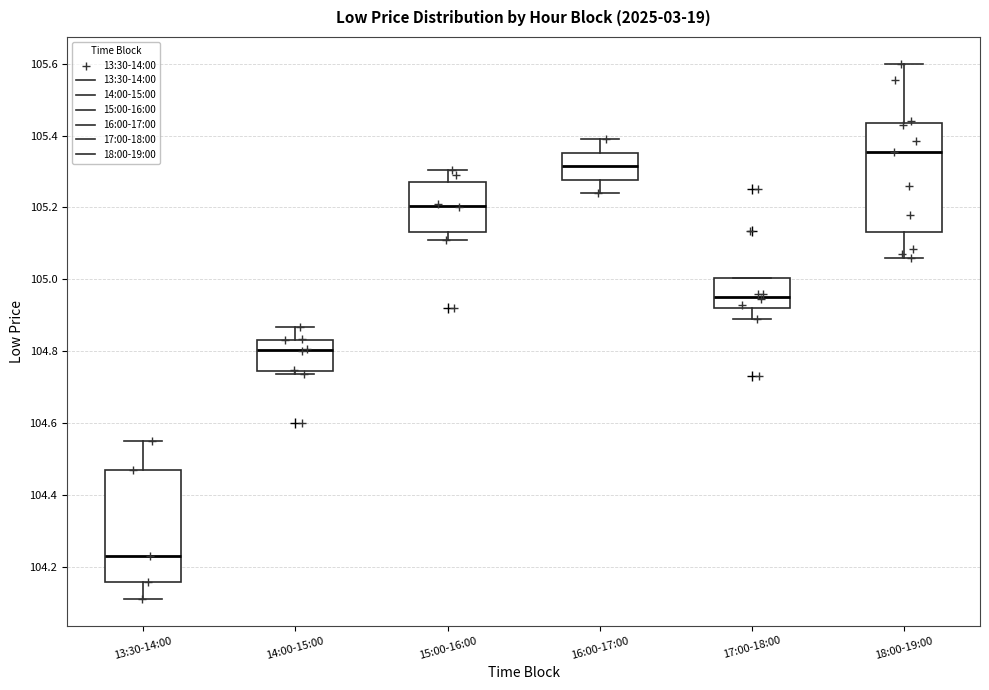

Where is the upper edge of the box for 13:30-14:00 on the y-axis? The values are not printed on the chart, so give them approximately, as read against the axis.

104.48